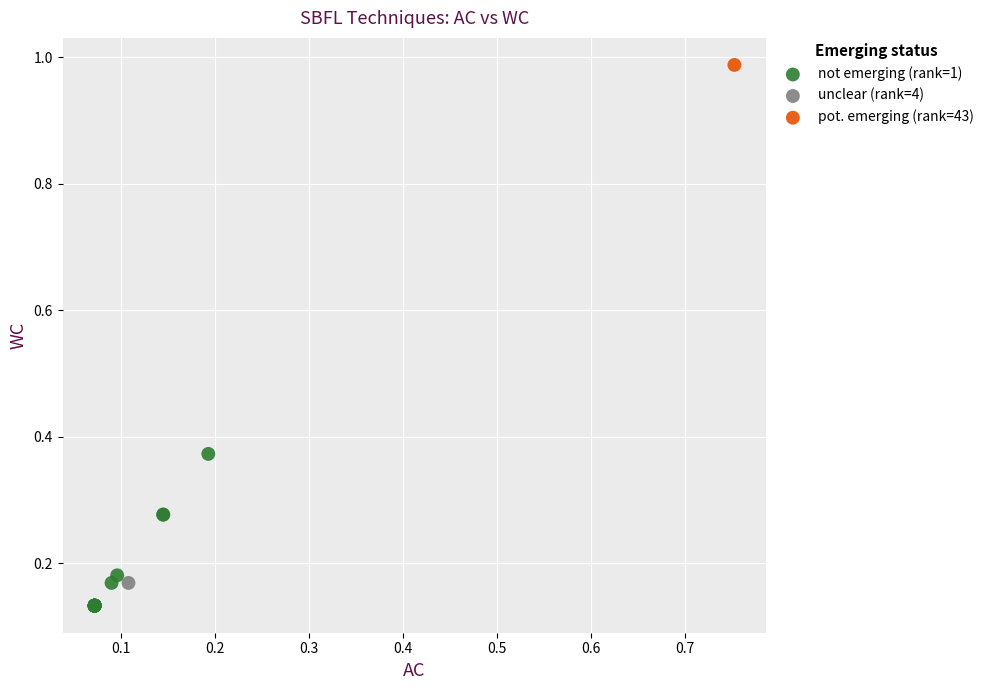

What are all the series names shown in the legend?

not emerging (rank=1), unclear (rank=4), pot. emerging (rank=43)